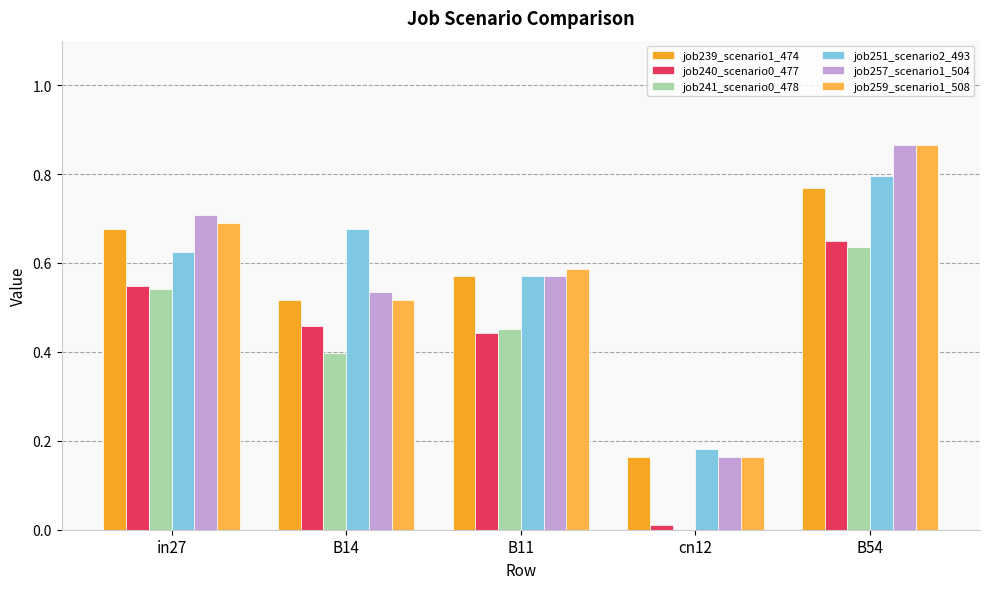

Are the bars grouped side by side (vs. stacked)?

Yes